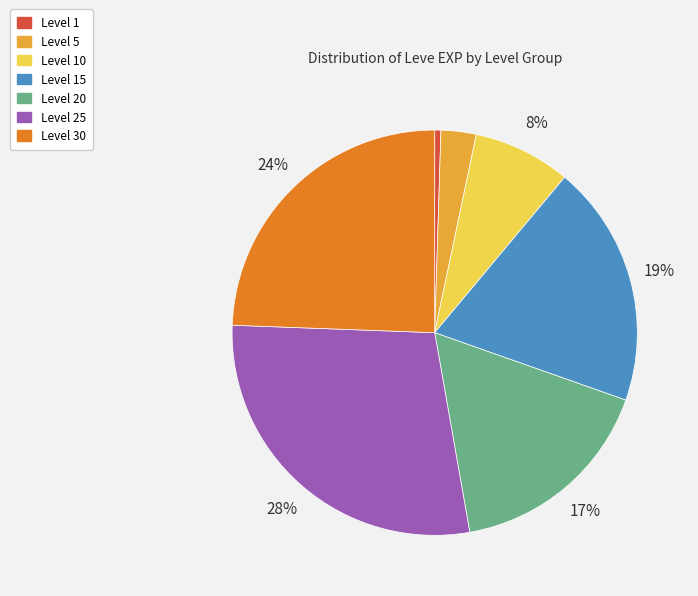

Count the number of slices in the pie.

7